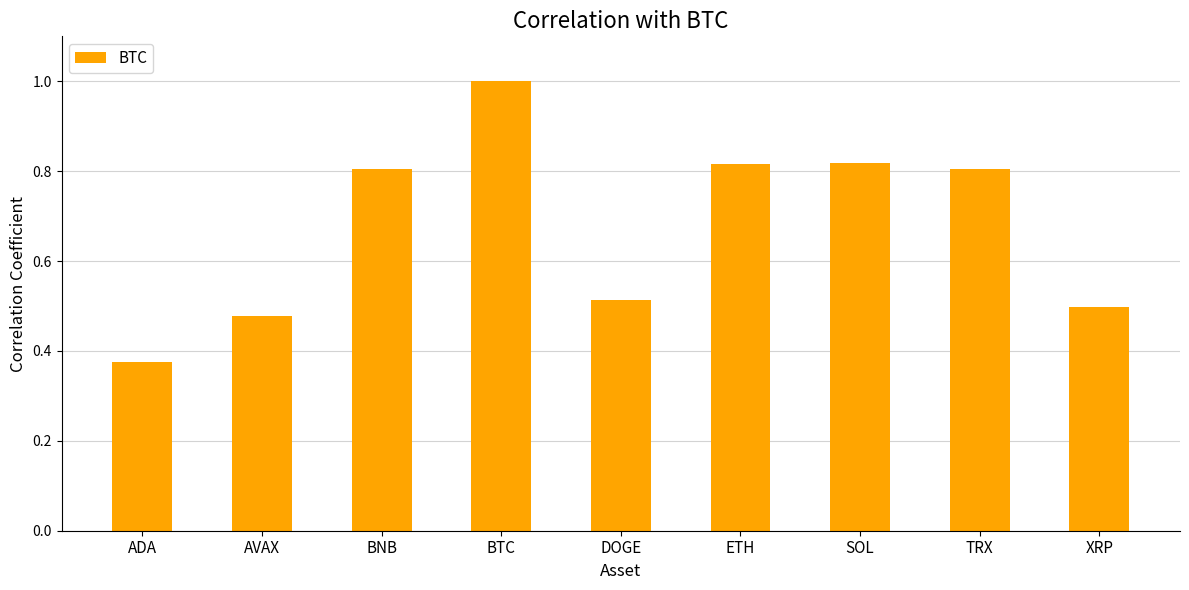

At which label is the value closest to 0?

ADA